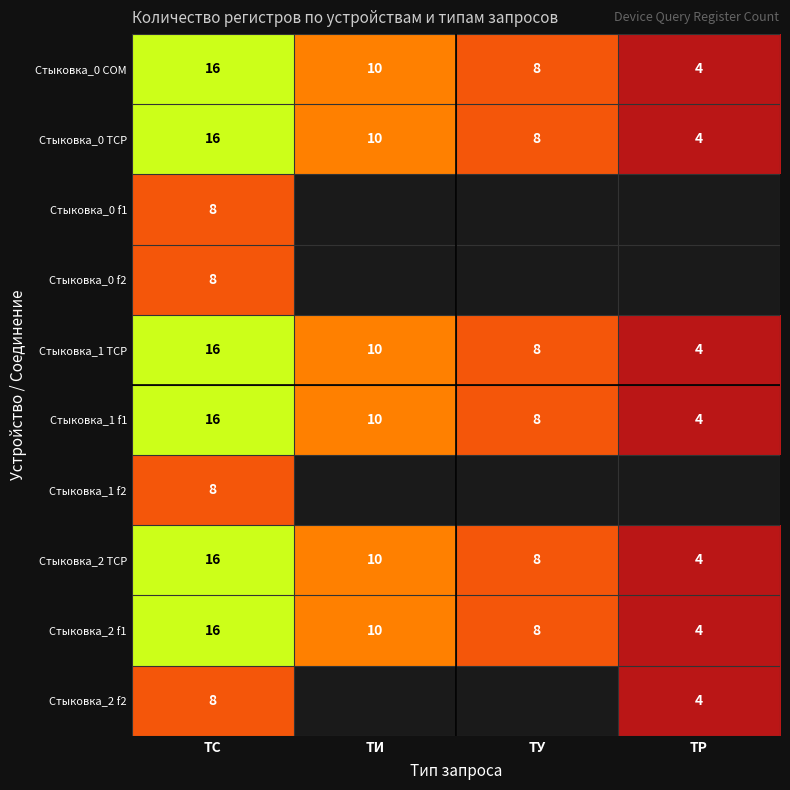

List the labels in order of Стыковка_1 f1 value, largest first.

ТС, ТИ, ТУ, ТР